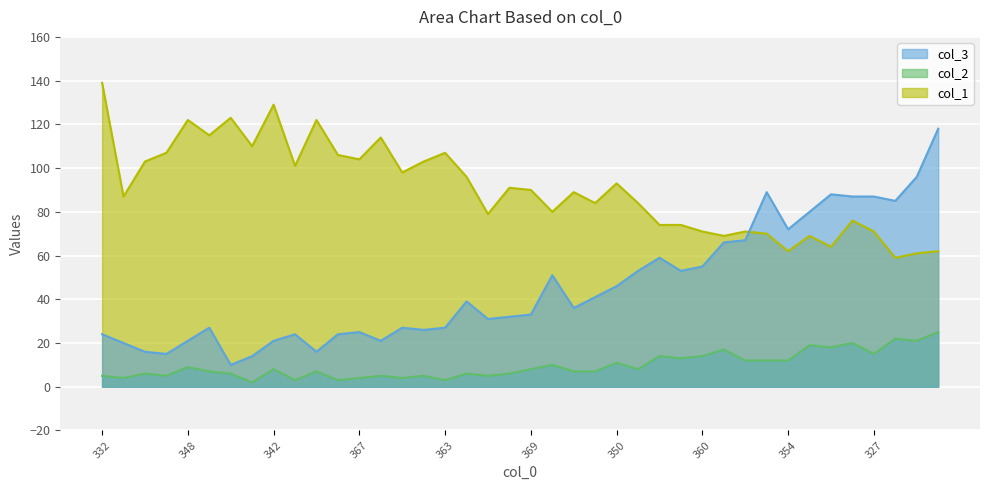

Which has a higher value, 360 or 330?

330